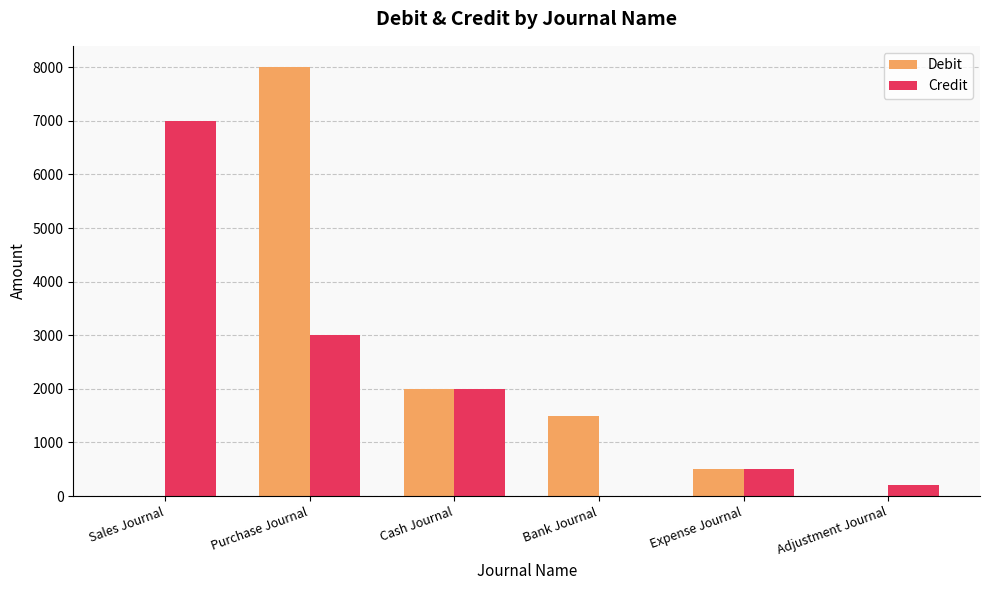

What is the sum of all Credit values?

12700